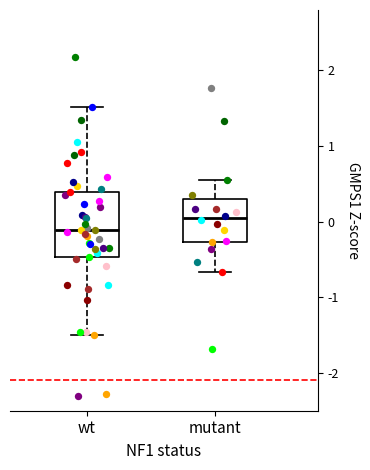

Comparing the boxes themselves (not the whiskers), which one is the tallest?

wt